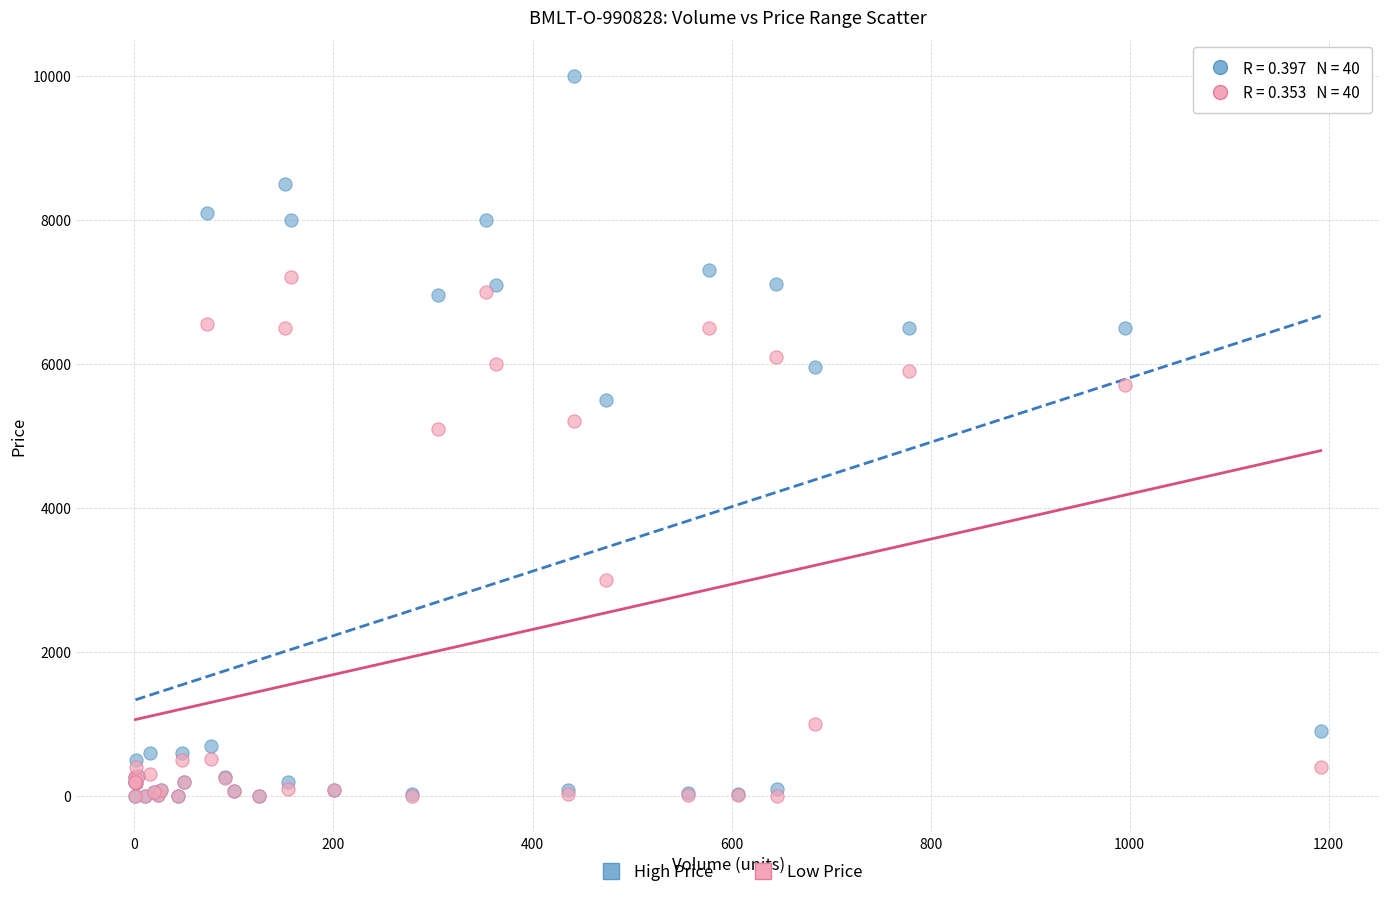

Which series contains the highest Y value?

High Price